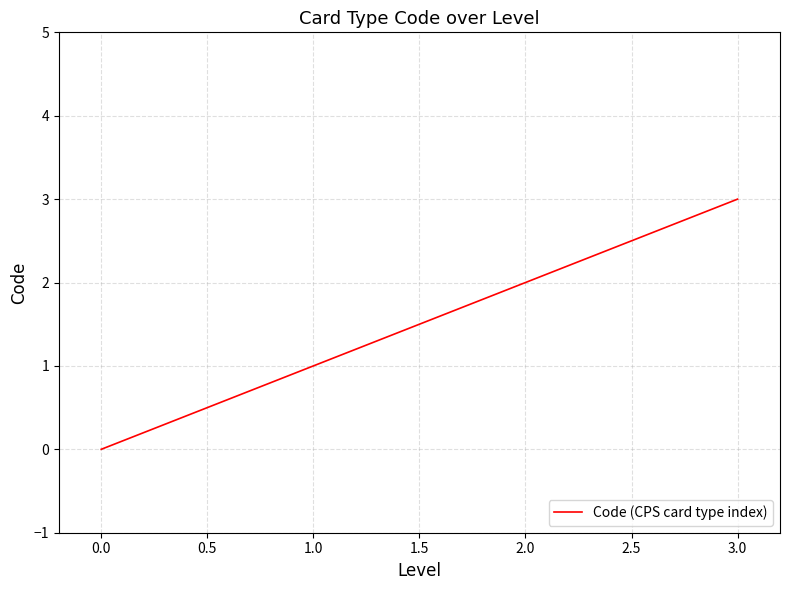

True or false: the data shows -1 at 0.0.

False